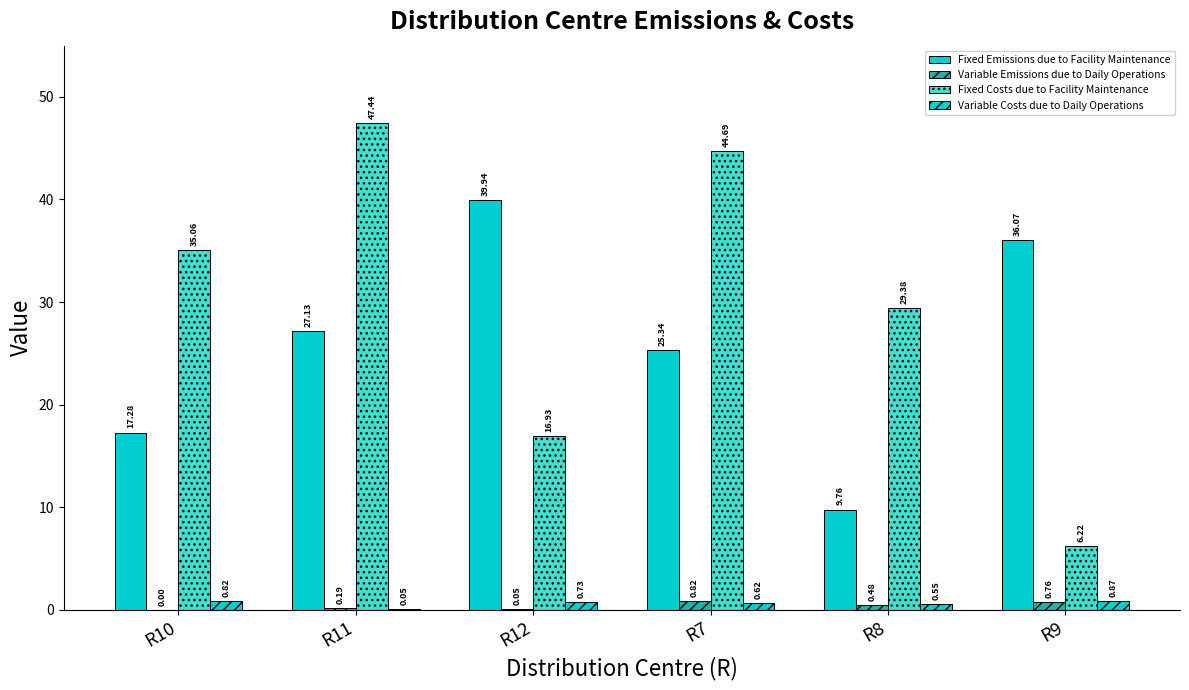

What is the spread (max minus min) of values at R9?

35.3